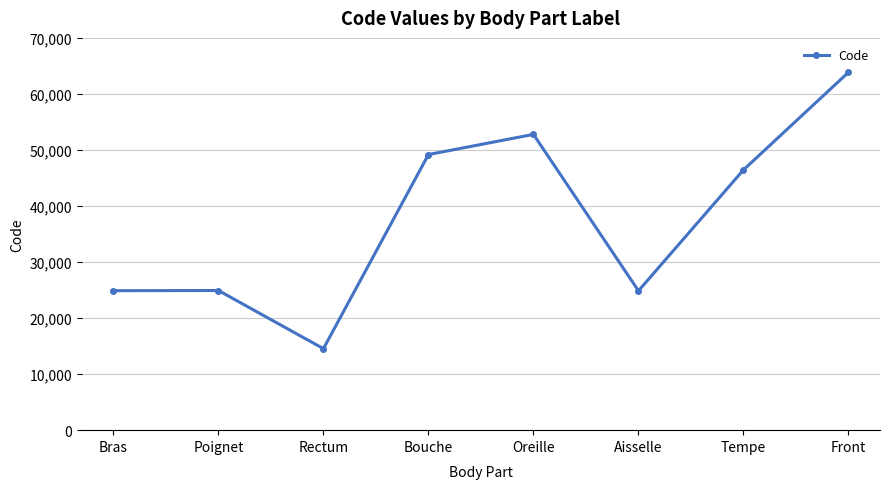

What is the ratio of the value at Front to the value at Poignet?

2.6